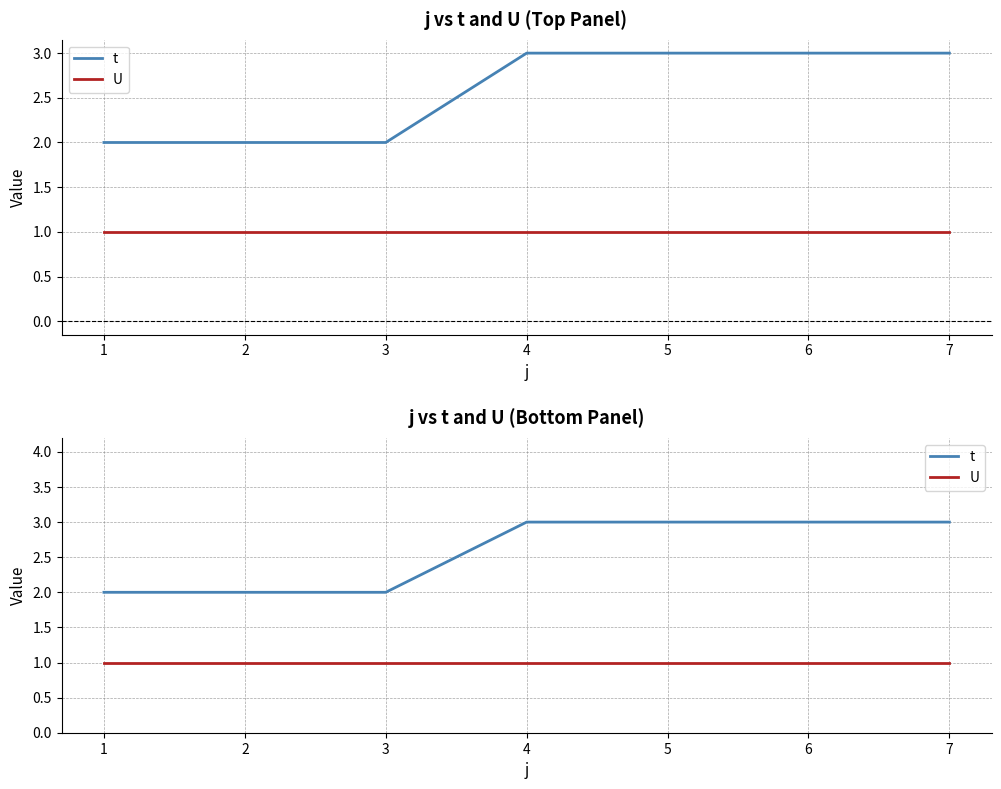

At how many categories does at least one series exceed 1?

7